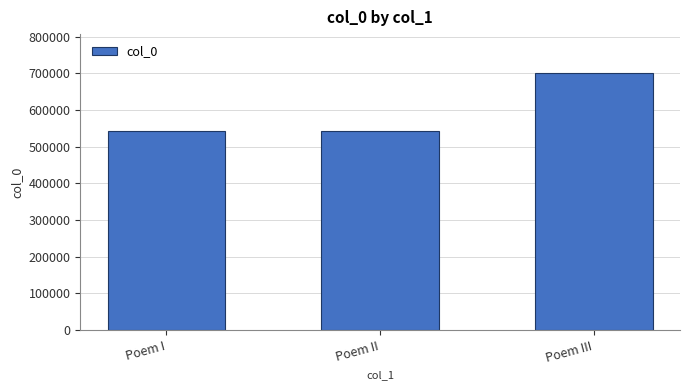

What is the ratio of the value at Poem II to the value at Poem III?

0.8